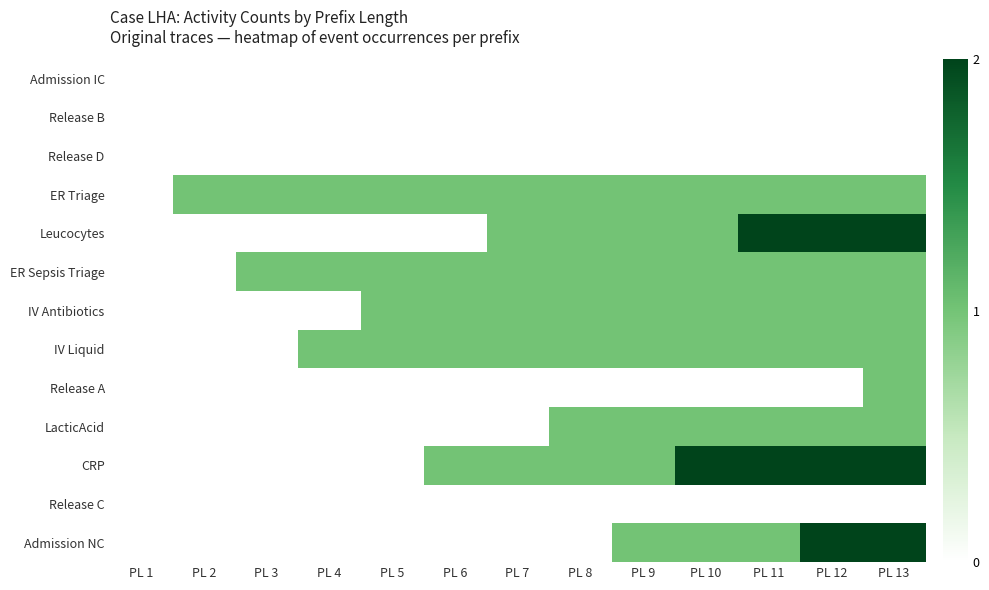

Which series changed the most between PL 3 and PL 6?

IV Antibiotics